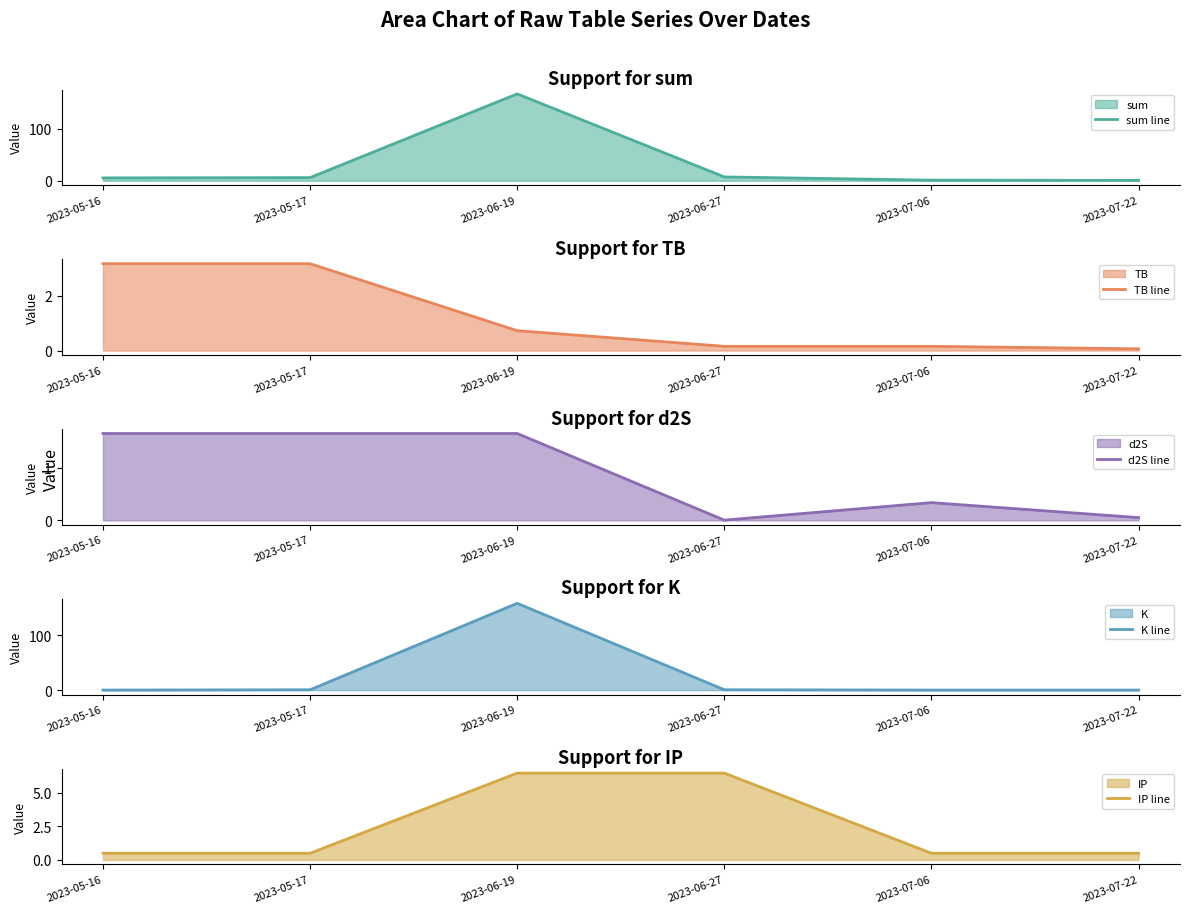

Which category has the highest value across all series?

2023-06-19